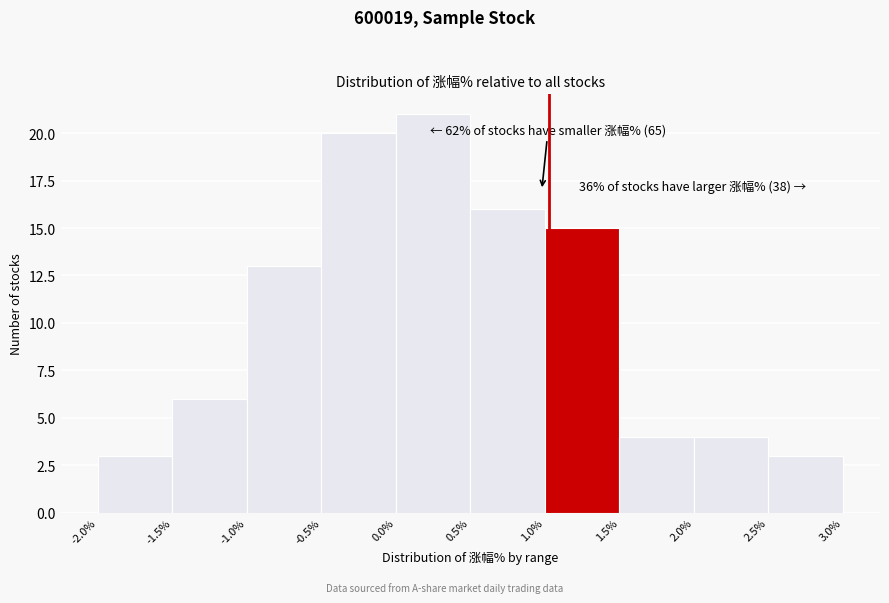

Over which range of the x-axis is the bar tallest?

0.0% to 0.5%